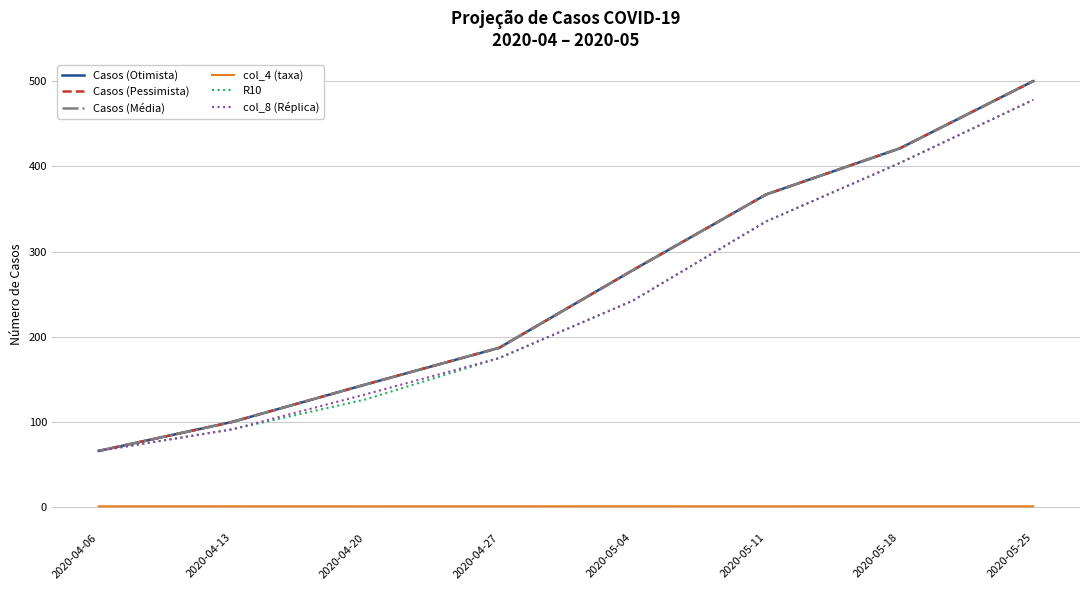

Is this an area chart (filled region under the line)?

No